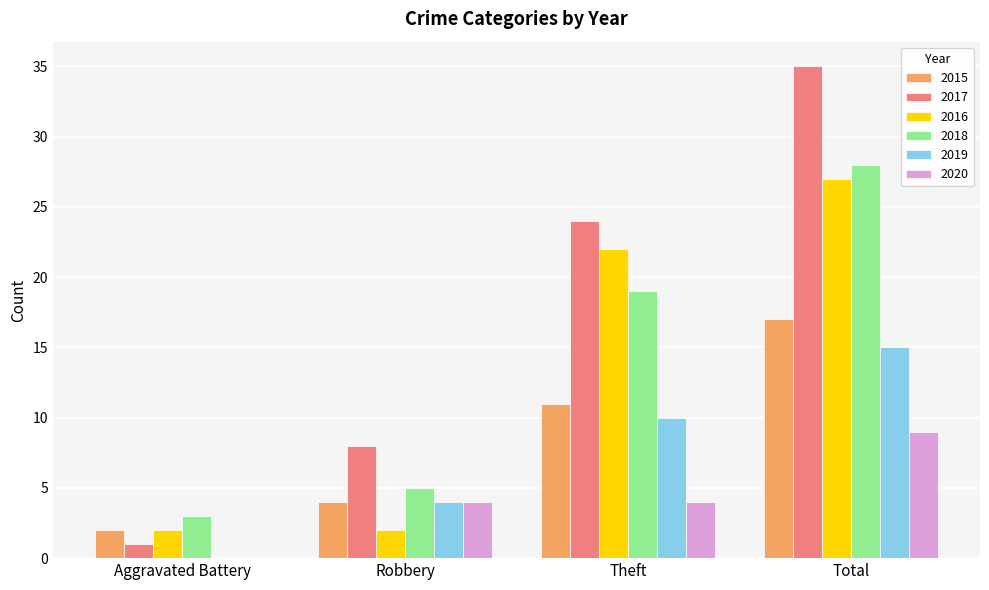

What is the sum of all 2019 values?

29